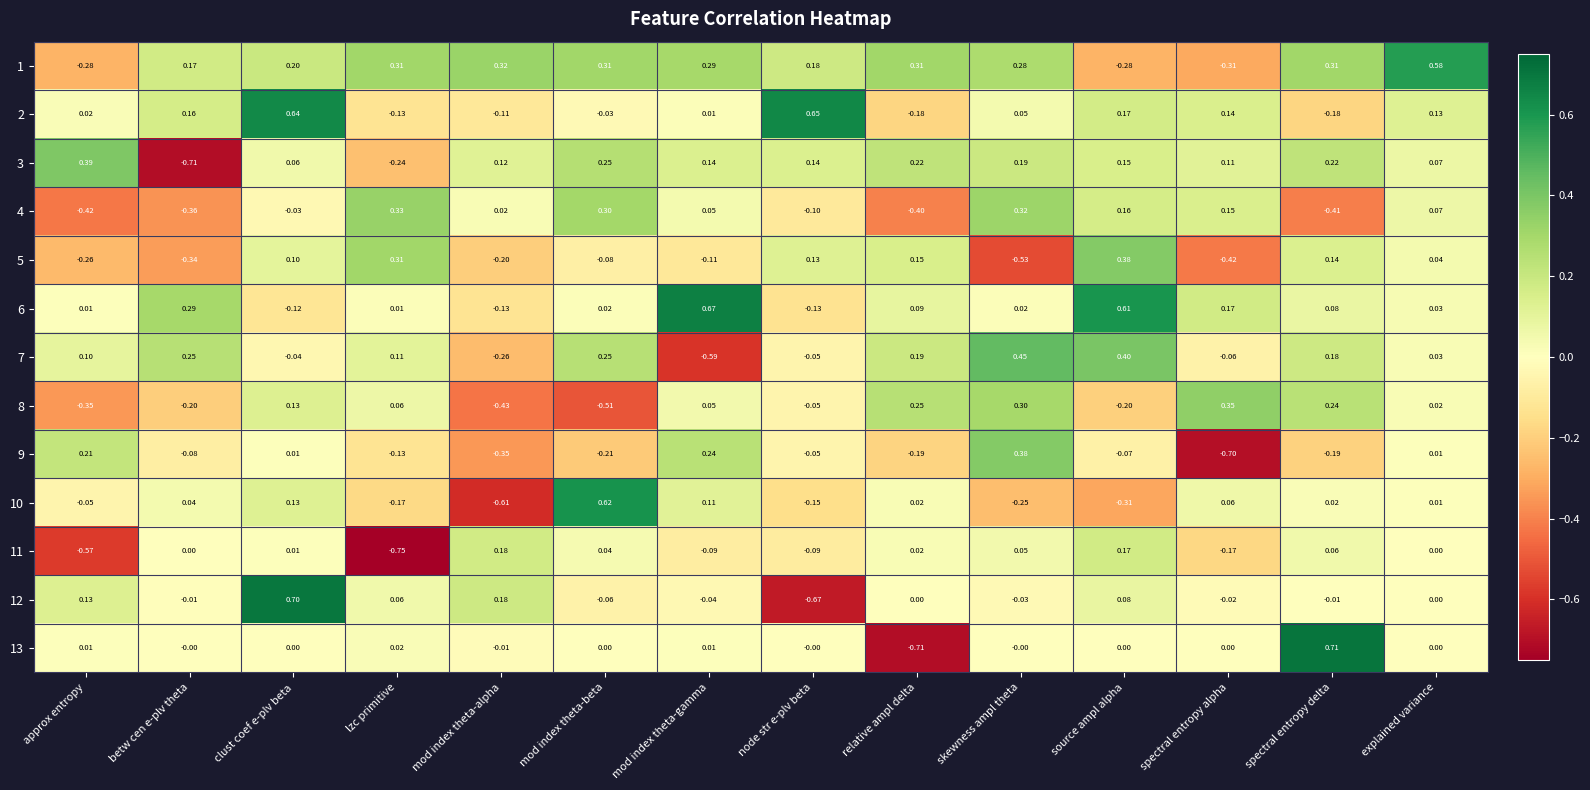

Is the value of 10 at betw cen e-plv theta greater than the value of 3 at relative ampl delta?

No